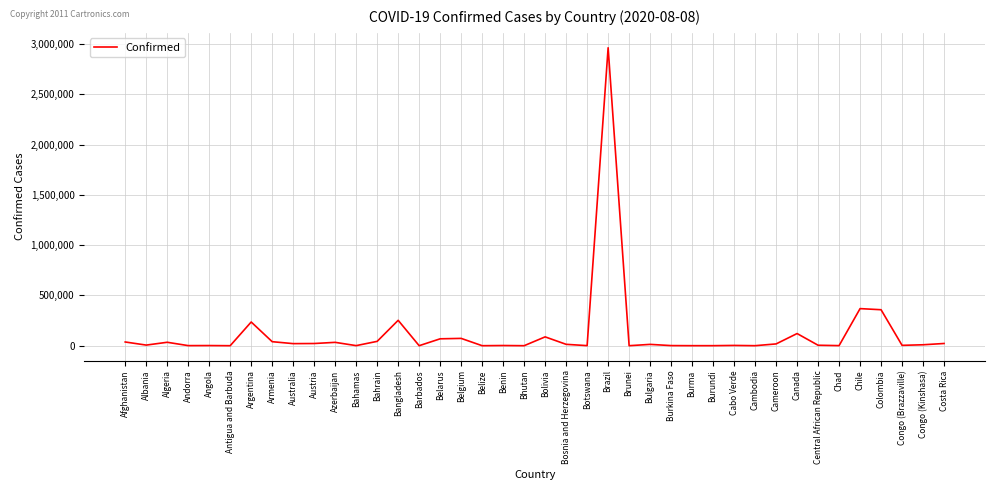

What is the greatest value displayed?

2962442